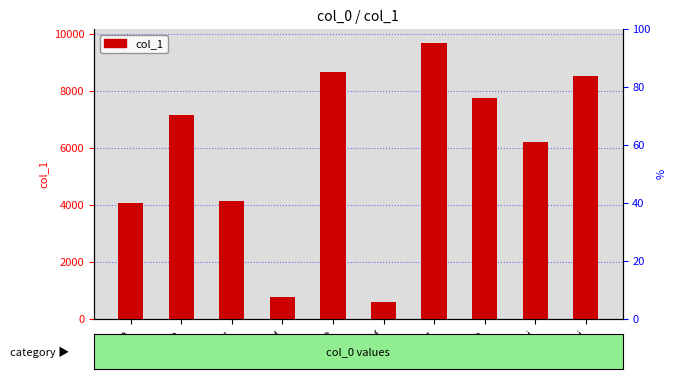

At which label is the value closest to 5145?

bjbc